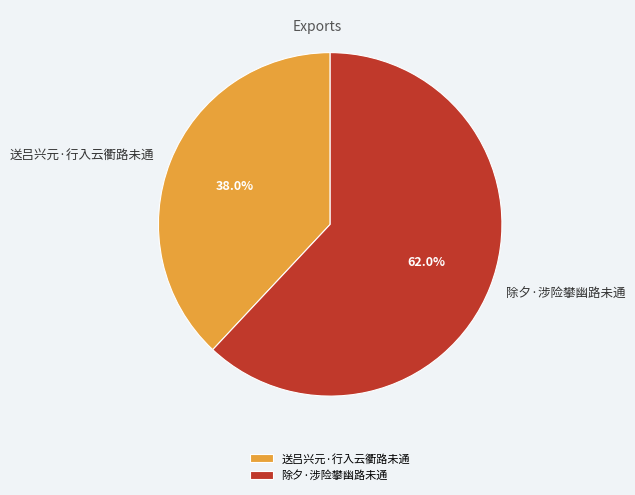

Which category has the biggest portion of the pie?

除夕·涉险攀幽路未通